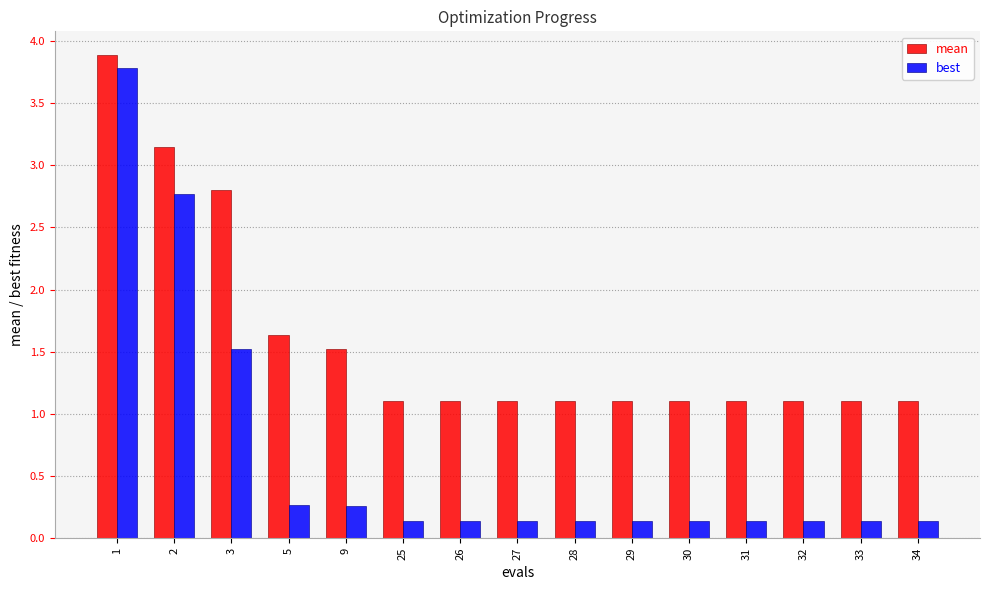

What is the difference between the second highest and second lowest values in the best series?

2.6